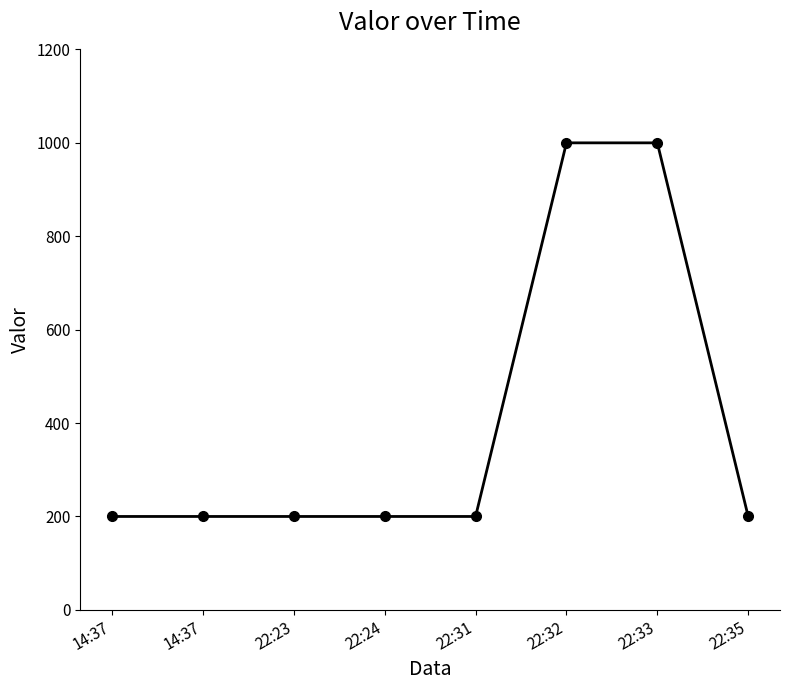

How many values exceed 200?

2